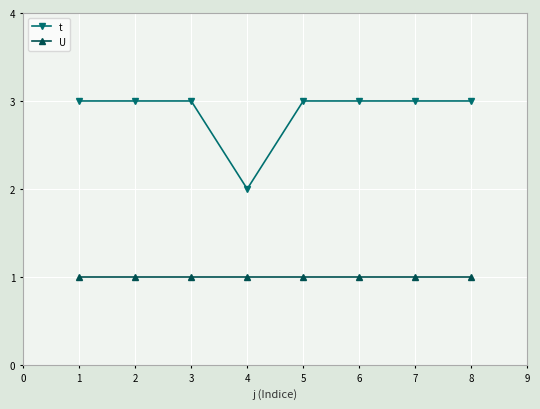

What is the approximate value of t at 6?

3